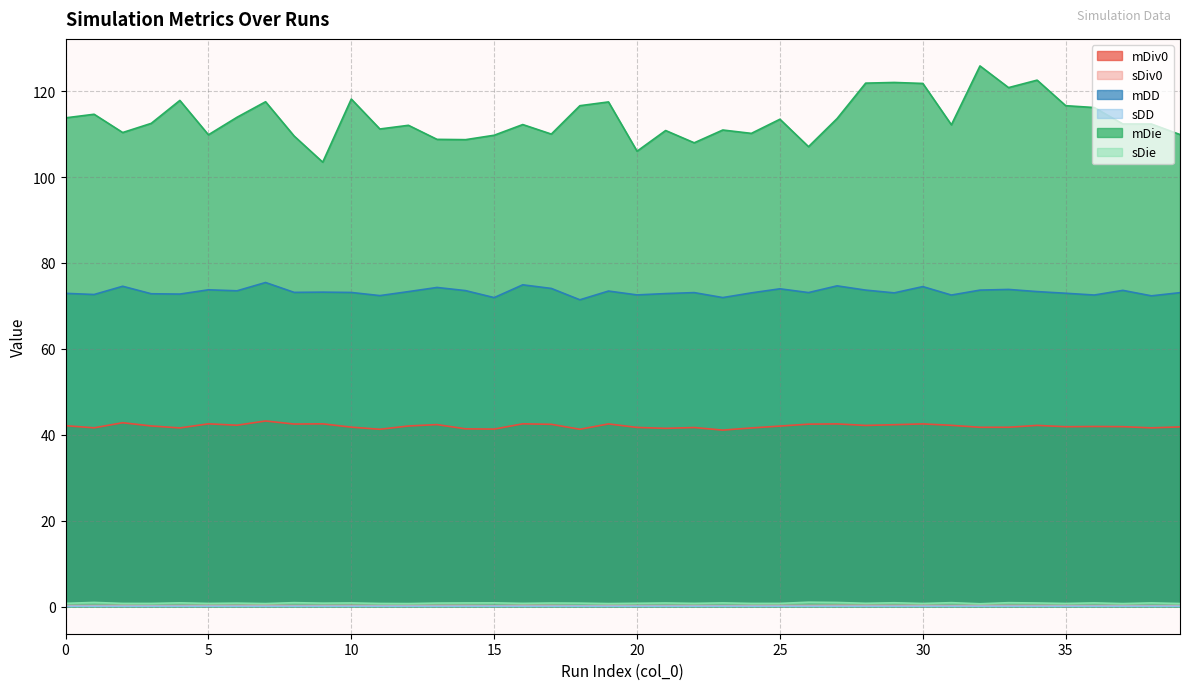

What is the value of the sDiv0 point at the 12th from the left?

0.2